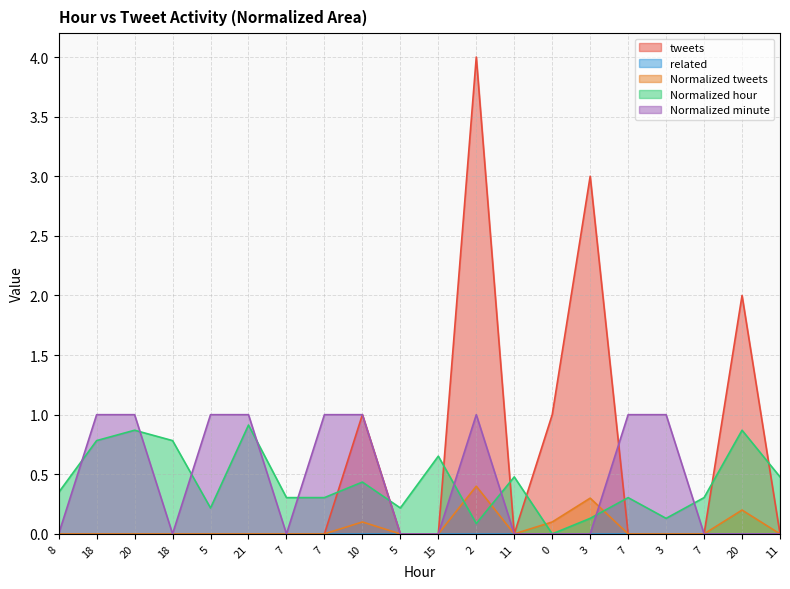

What is the difference between the maximum and minimum values in the Normalized hour series?

0.9